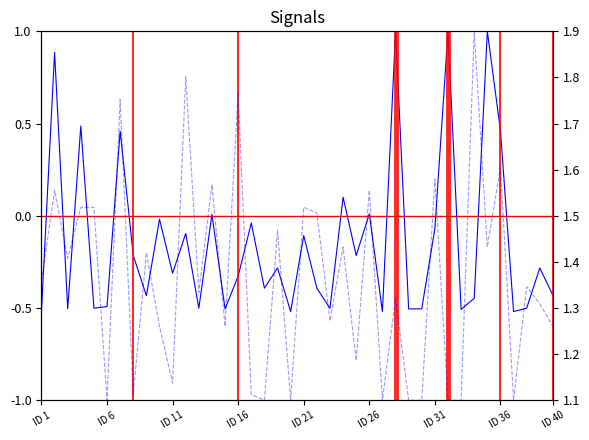

Does the chart have visible grid lines?

No